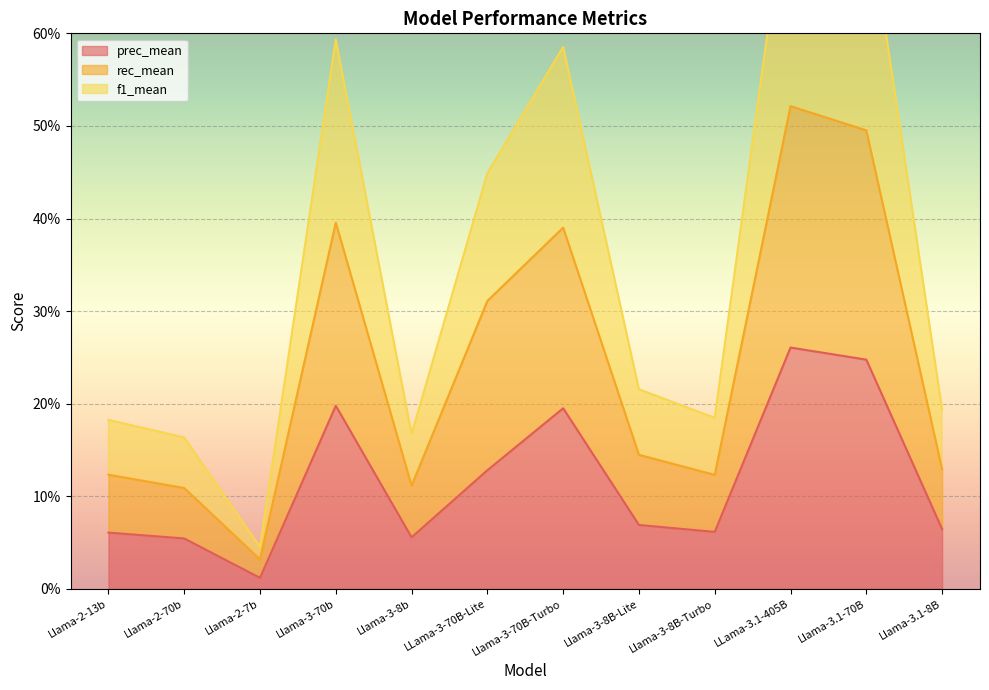

List the series in order of their overall mean, lowest first.

prec_mean, rec_mean, f1_mean